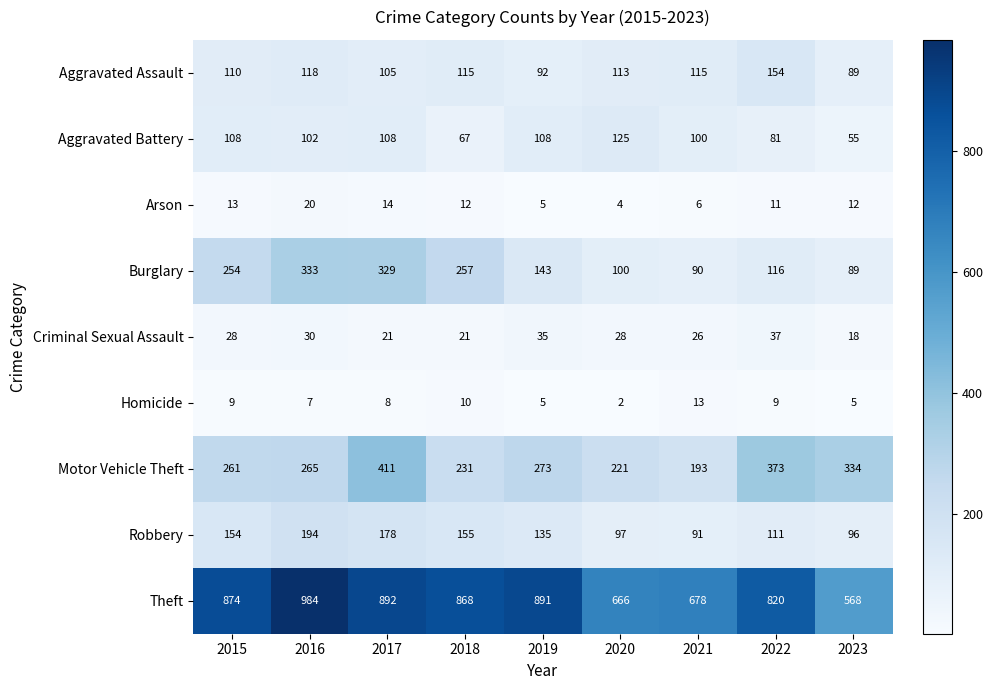

What is the lowest value of the Motor Vehicle Theft series?

193